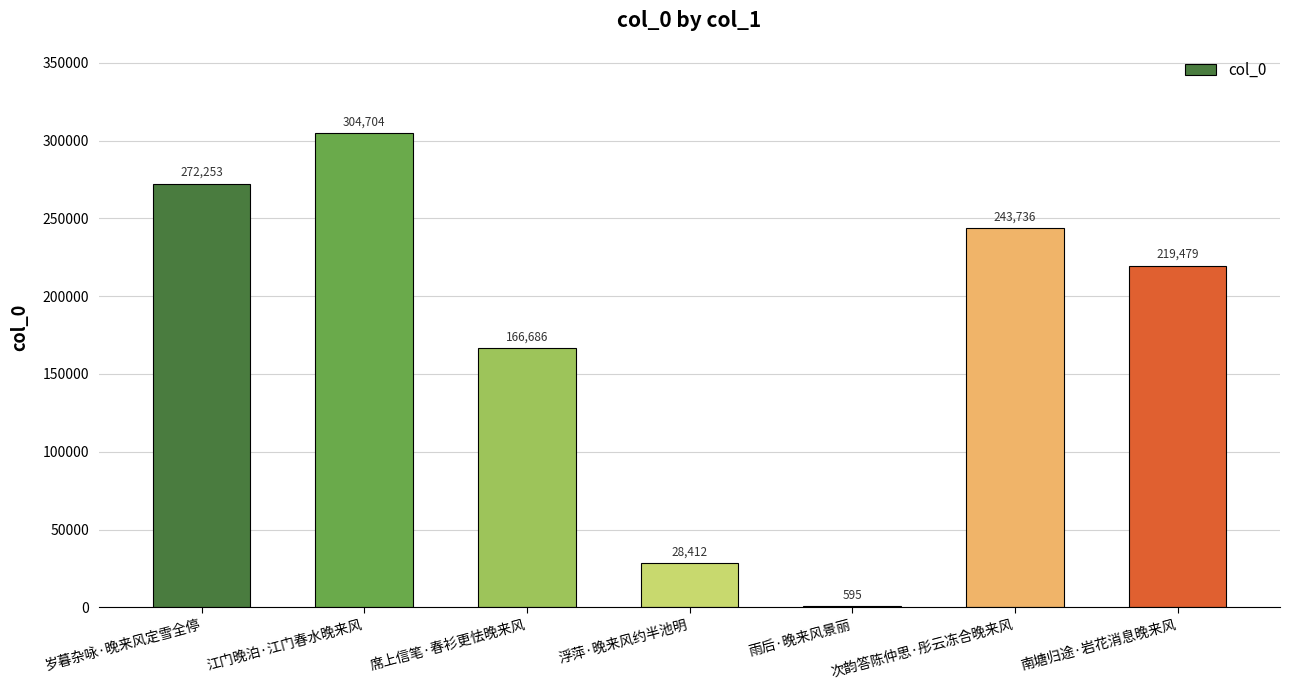

What is the difference between the values at 席上信笔·春衫更怯晚来风 and 岁暮杂咏·晚来风定雪全停?

105567